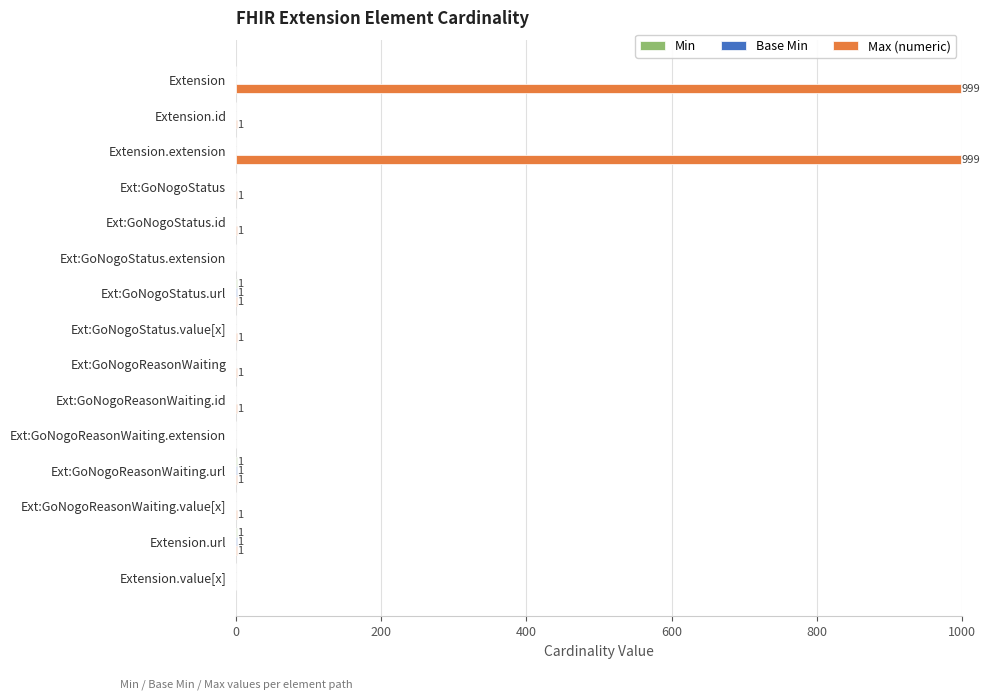

What is the greatest value displayed?

999